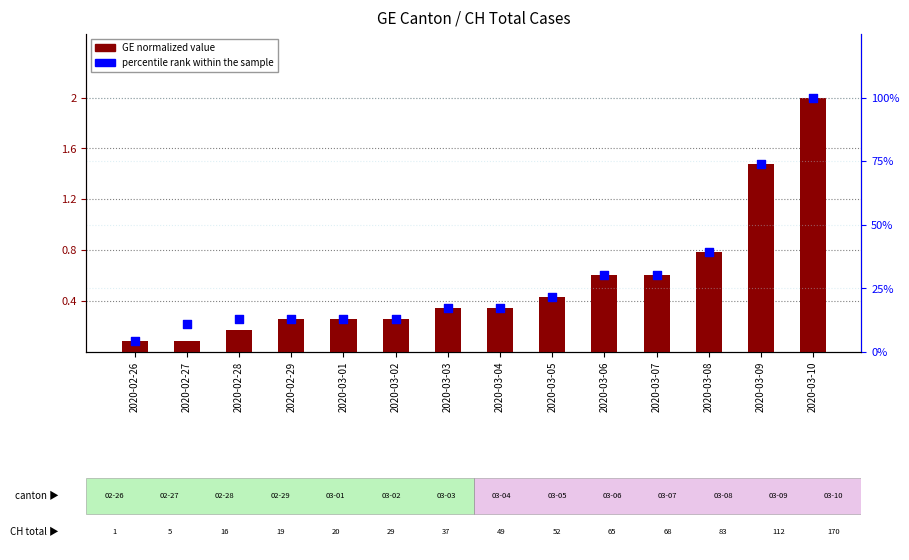

Which series contains the highest Y value?

percentile rank within the sample